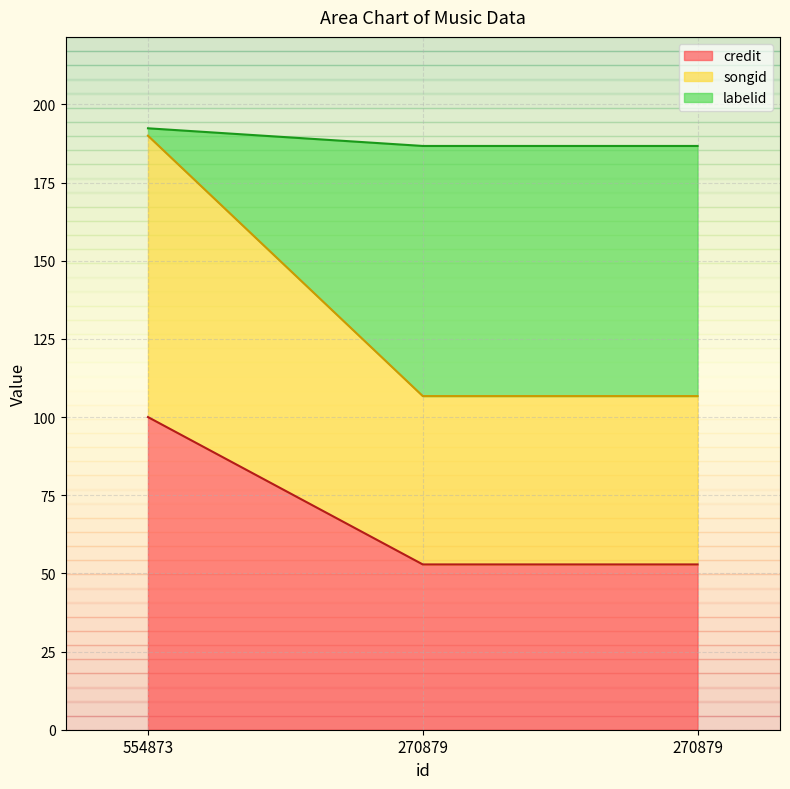

Rank the categories by credit value from highest to lowest.

554873, 270879, 270879